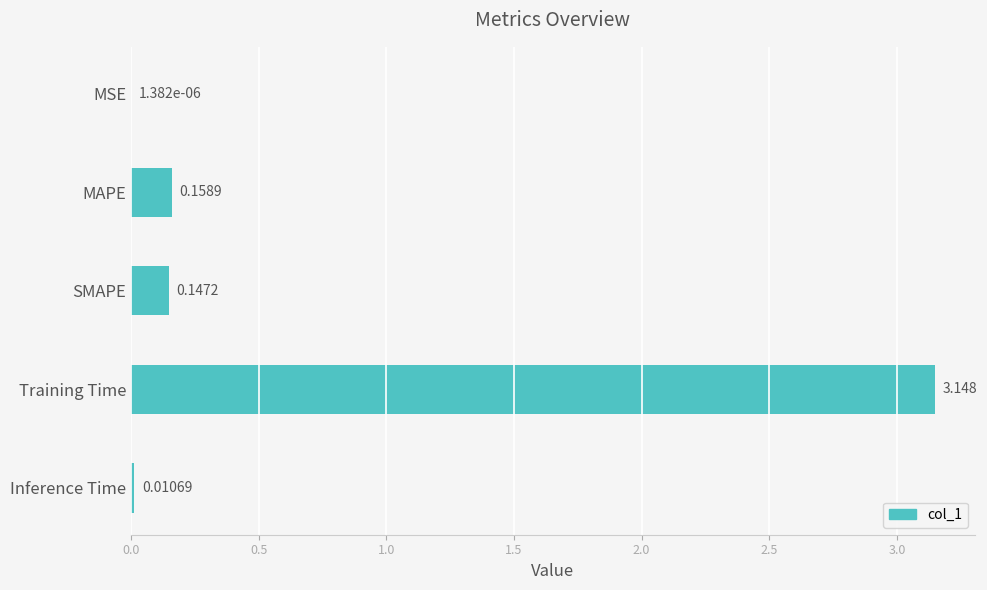

Between Training Time and Inference Time, which is larger?

Training Time